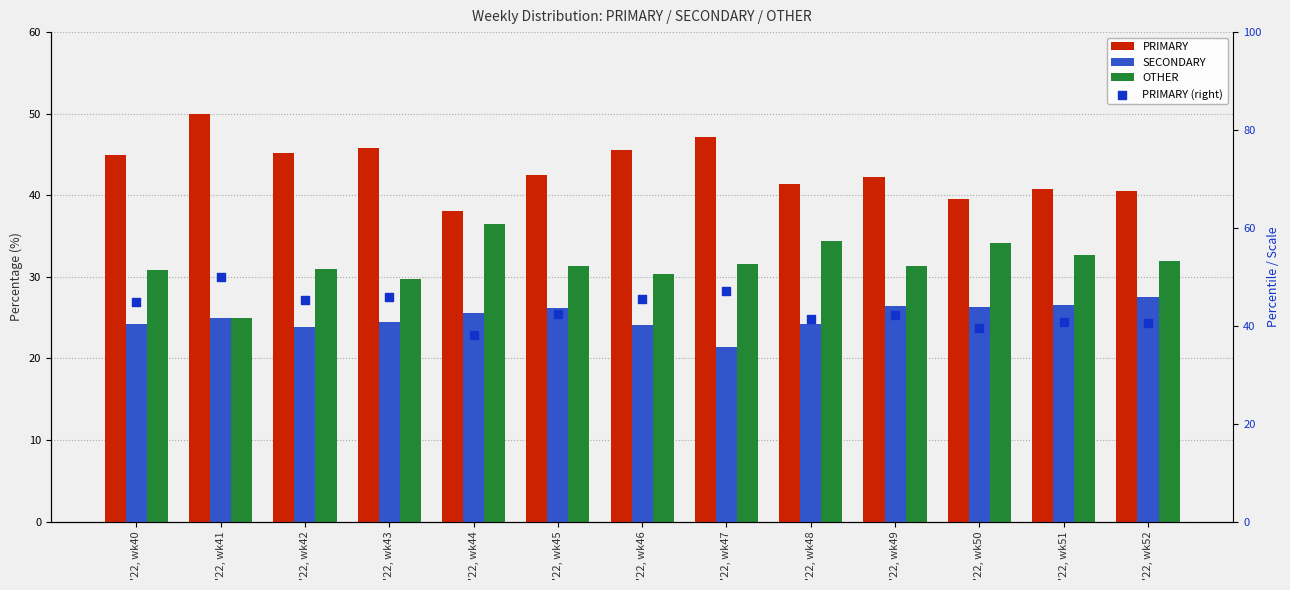

Which series contains the highest Y value?

PRIMARY